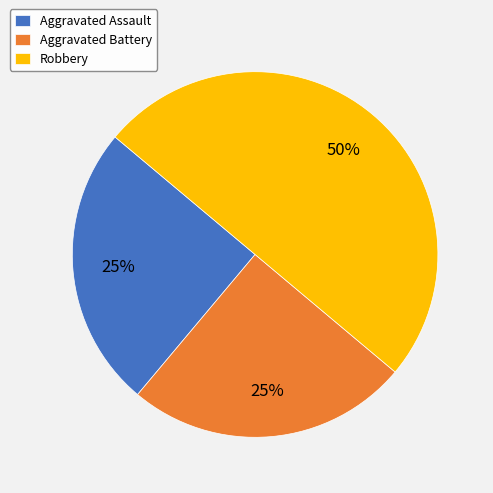

How many segments does this pie chart have?

3